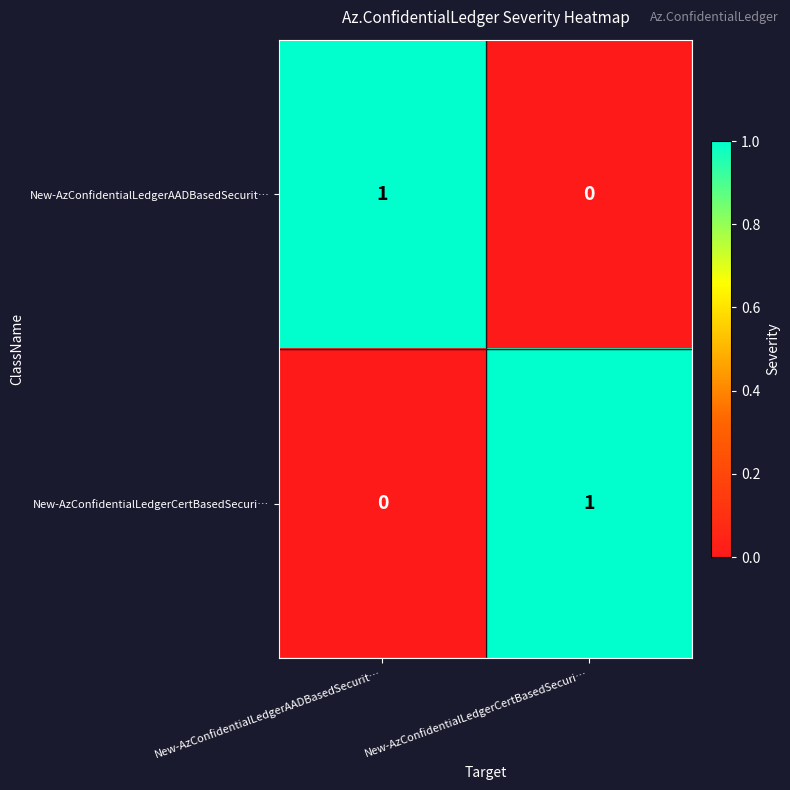

List the series in order of their peak value, highest first.

New-AzConfidentialLedgerAADBasedSecurit…, New-AzConfidentialLedgerCertBasedSecuri…